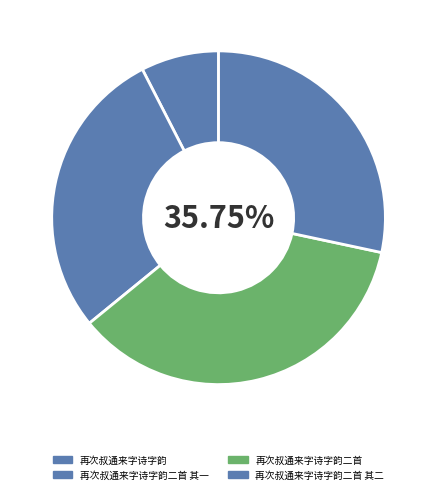

How many segments does this pie chart have?

4